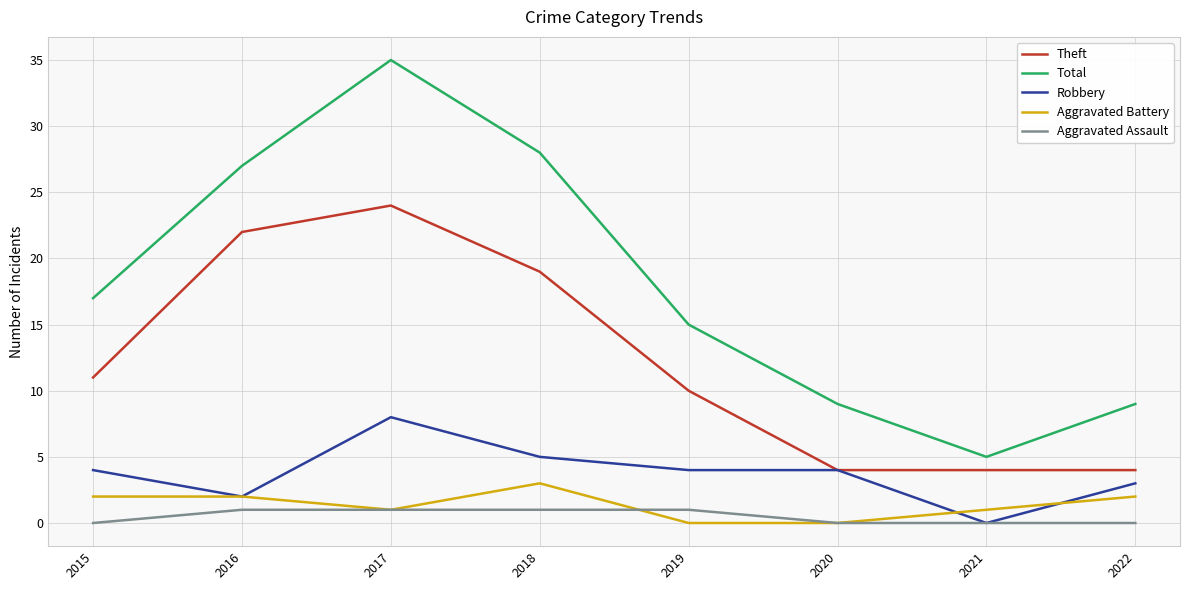

What is the total value across all series at 2015?

34